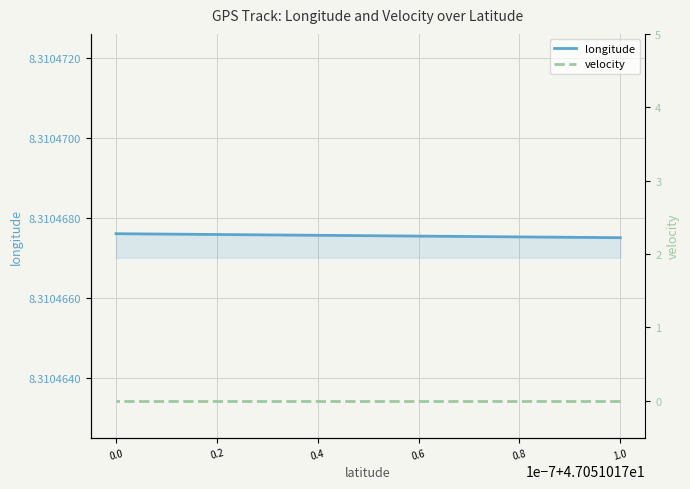

Reading left to right, transcribe all the data shown in this chart.

longitude: 8.3	8.3	8.3	8.3	8.3	8.3	8.3	8.3	8.3	8.3	8.3	8.3	8.3	8.3	8.3	8.3	8.3	8.3	8.3	8.3
velocity: 0.0	0.0	0.0	0.0	0.0	0.0	0.0	0.0	0.0	0.0	0.0	0.0	0.0	0.0	0.0	0.0	0.0	0.0	0.0	0.0